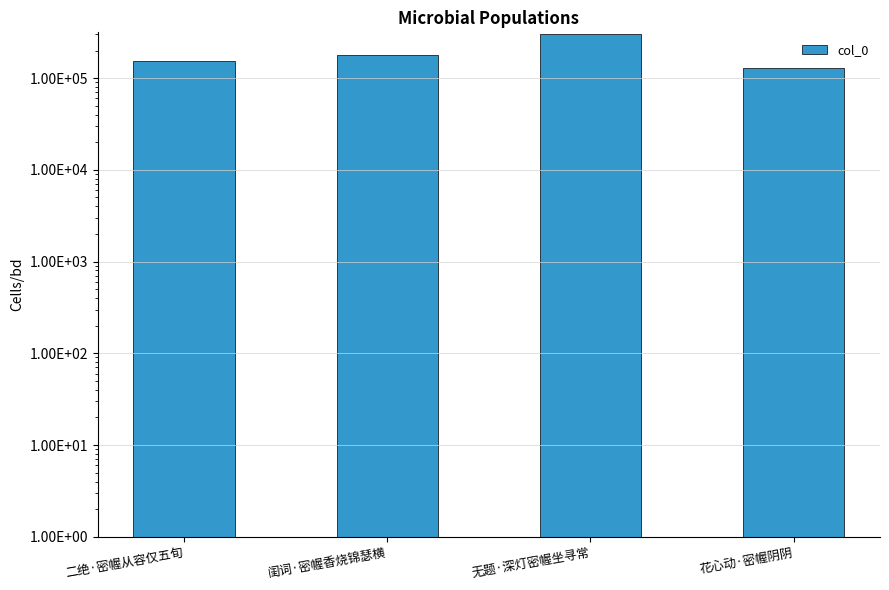

What is the sum of all values?

764933